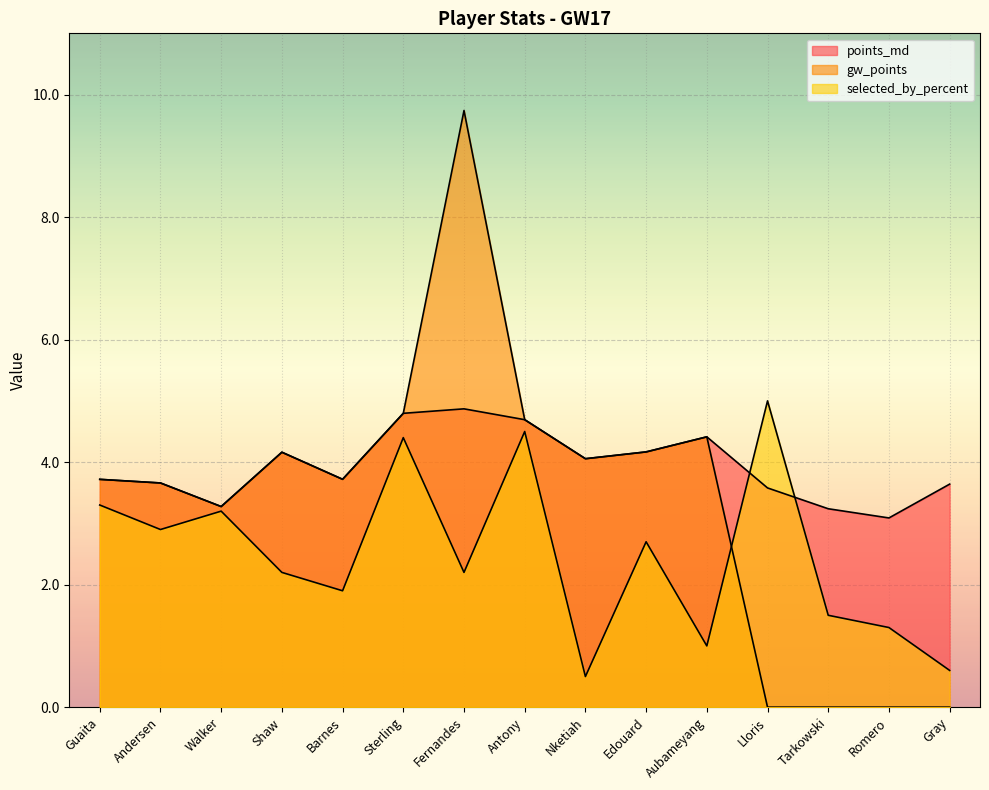

Reading left to right, what are all the values shown in this chart?

points_md: Guaita=3.7	Andersen=3.7	Walker=3.3	Shaw=4.2	Barnes=3.7	Sterling=4.8	Fernandes=4.9	Antony=4.7	Nketiah=4.1	Edouard=4.2	Aubameyang=4.4	Lloris=3.6	Tarkowski=3.2	Romero=3.1	Gray=3.6
gw_points: Guaita=3.7	Andersen=3.7	Walker=3.3	Shaw=4.2	Barnes=3.7	Sterling=4.8	Fernandes=9.7	Antony=4.7	Nketiah=4.1	Edouard=4.2	Aubameyang=4.4	Lloris=0.0	Tarkowski=0.0	Romero=0.0	Gray=0.0
selected_by_percent: Guaita=3.3	Andersen=2.9	Walker=3.2	Shaw=2.2	Barnes=1.9	Sterling=4.4	Fernandes=2.2	Antony=4.5	Nketiah=0.5	Edouard=2.7	Aubameyang=1.0	Lloris=5.0	Tarkowski=1.5	Romero=1.3	Gray=0.6